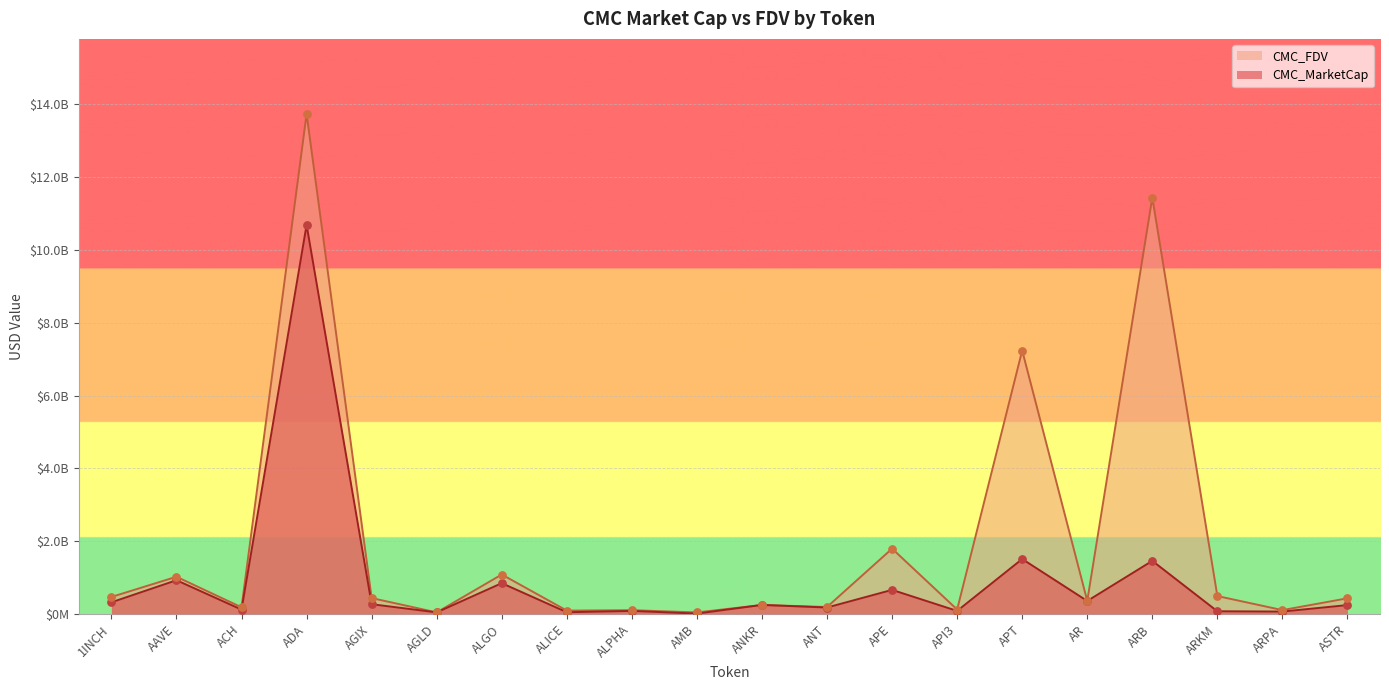

Which series has the largest total across all categories?

CMC_FDV